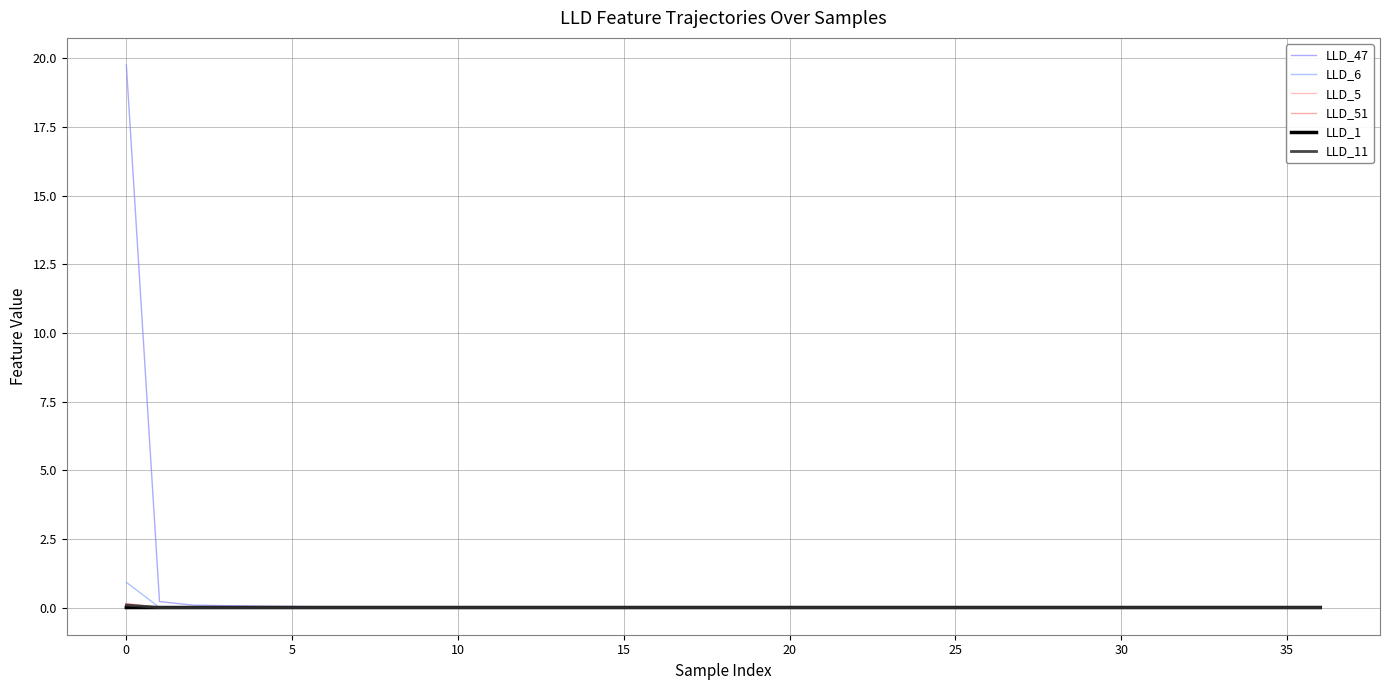

True or false: LLD_51 has more than 2 points higher than both neighbors.

True